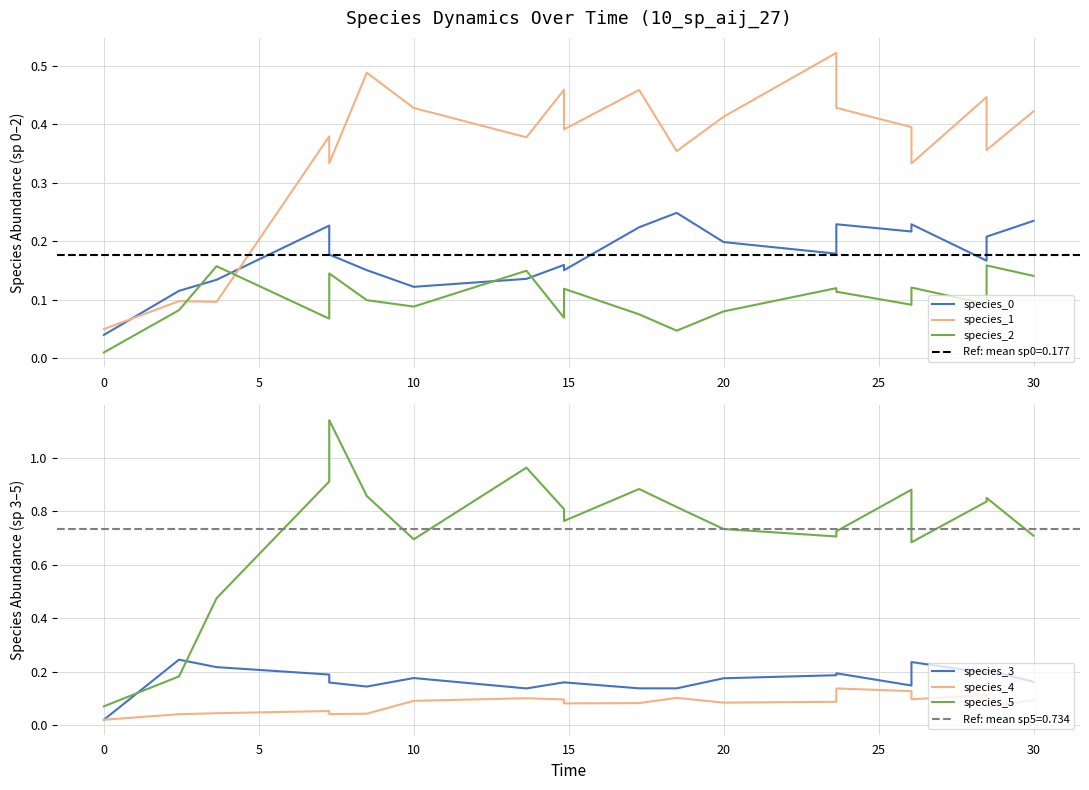

Is this an area chart (filled region under the line)?

No